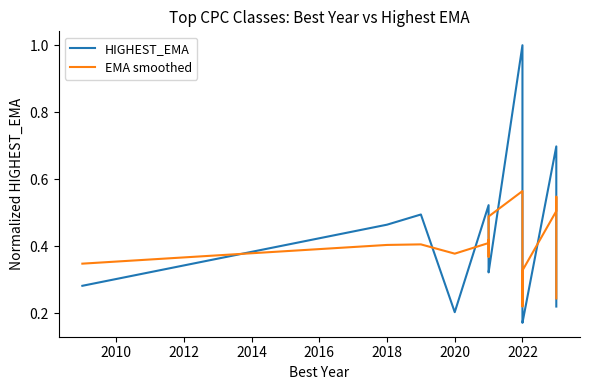

Reading left to right, list all the values displayed in this chart.

HIGHEST_EMA: 0.3	0.5	0.5	0.2	0.5	0.4	0.4	0.4	0.3	0.3	1.0	0.2	0.2	0.2	0.2	0.7	0.6	0.4	0.3	0.2
EMA smoothed: 0.3	0.4	0.4	0.4	0.4	0.4	0.4	0.4	0.4	0.5	0.6	0.4	0.3	0.2	0.3	0.5	0.5	0.4	0.3	0.2